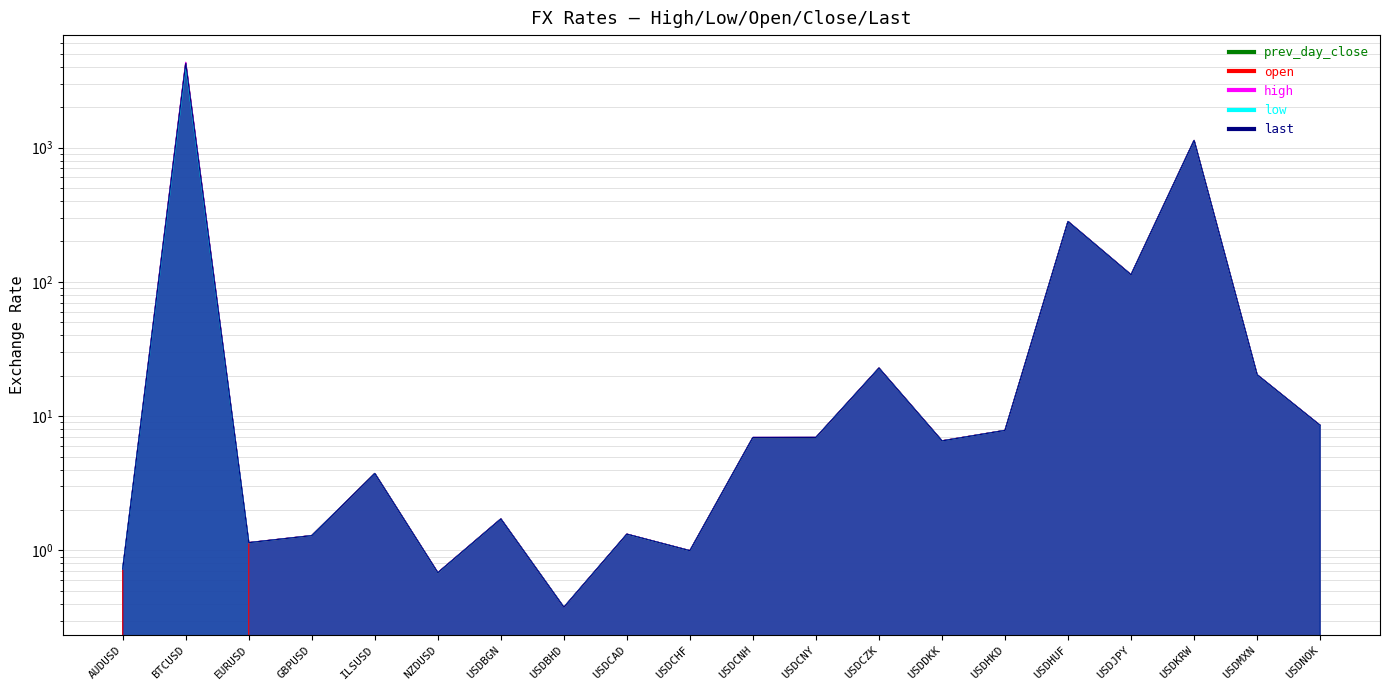

Reading left to right, list all the values displayed in this chart.

prev_day_close: 0.7	4262.9	1.1	1.3	3.7	0.7	1.7	0.4	1.3	1.0	6.9	6.9	22.8	6.5	7.8	281.3	112.9	1130.8	20.3	8.5
open: 0.7	0.0	1.1	1.3	3.7	0.7	1.7	0.4	1.3	1.0	6.9	6.9	22.8	6.5	7.8	281.5	112.9	1129.0	20.3	8.5
high: 0.7	4319.4	1.1	1.3	3.7	0.7	1.7	0.4	1.3	1.0	6.9	6.9	22.8	6.5	7.8	281.8	113.0	1131.9	20.3	8.5
low: 0.7	4061.0	1.1	1.3	3.7	0.7	1.7	0.4	1.3	1.0	6.9	6.9	22.8	6.5	7.8	281.4	112.8	1128.6	20.3	8.5
last: 0.7	4236.5	1.1	1.3	3.7	0.7	1.7	0.4	1.3	1.0	6.9	6.9	22.8	6.5	7.8	281.3	112.8	1130.3	20.3	8.5